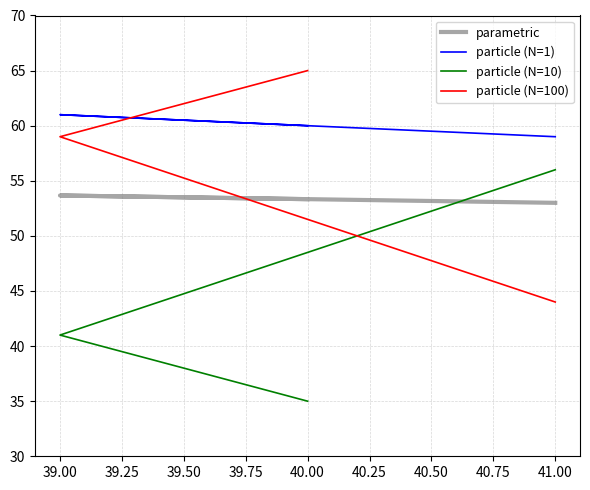

List the series in order of their peak value, lowest first.

parametric, particle (N=10), particle (N=1), particle (N=100)